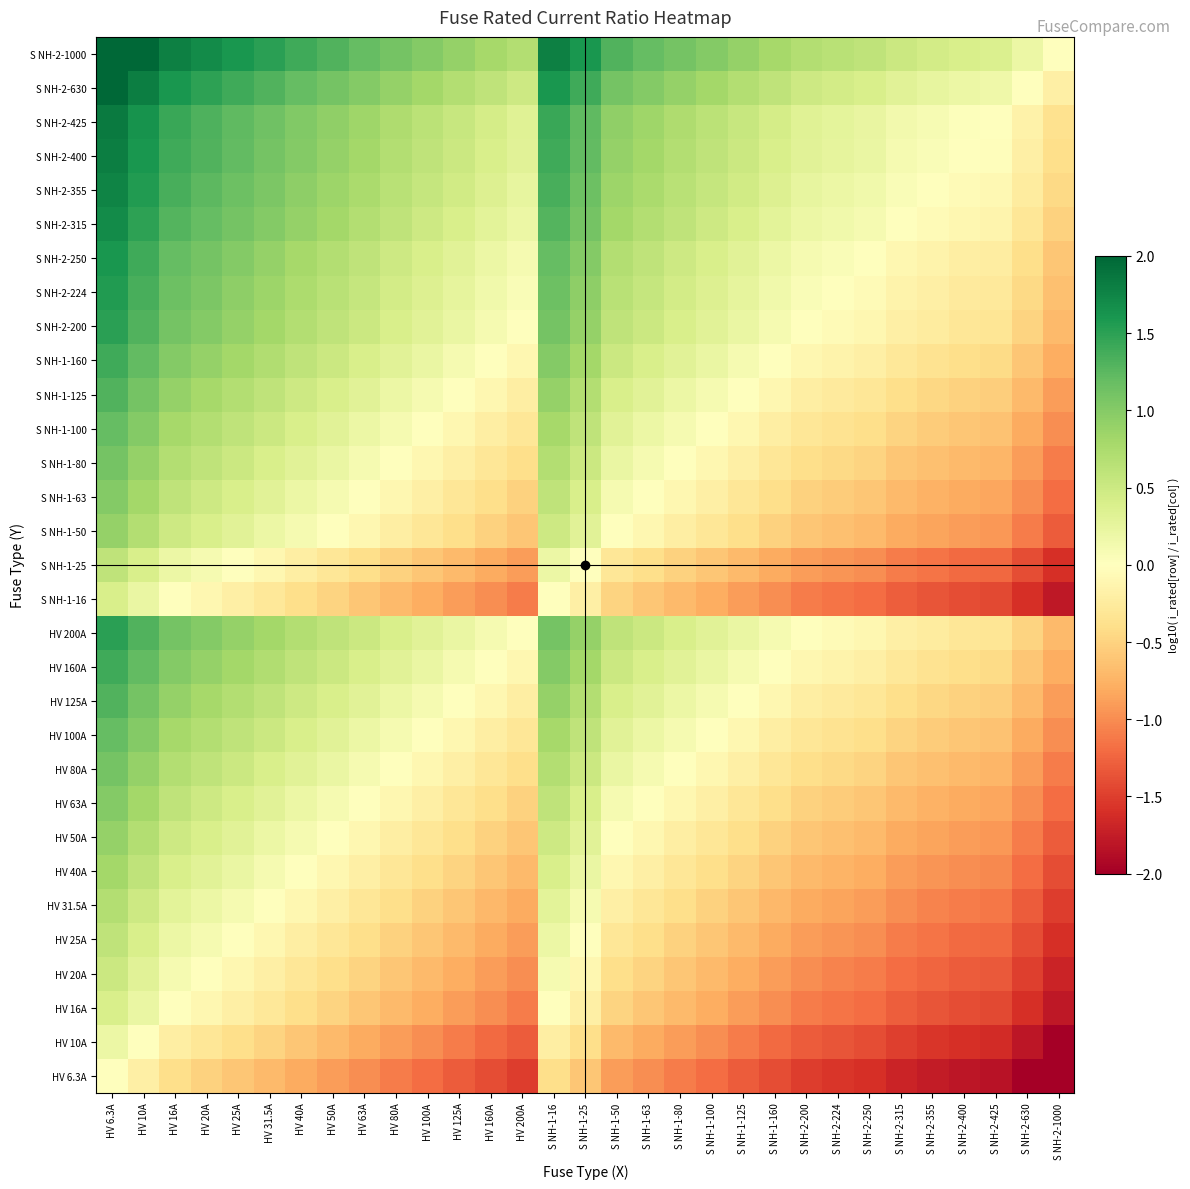

At how many categories does at least one series exceed 0?

30